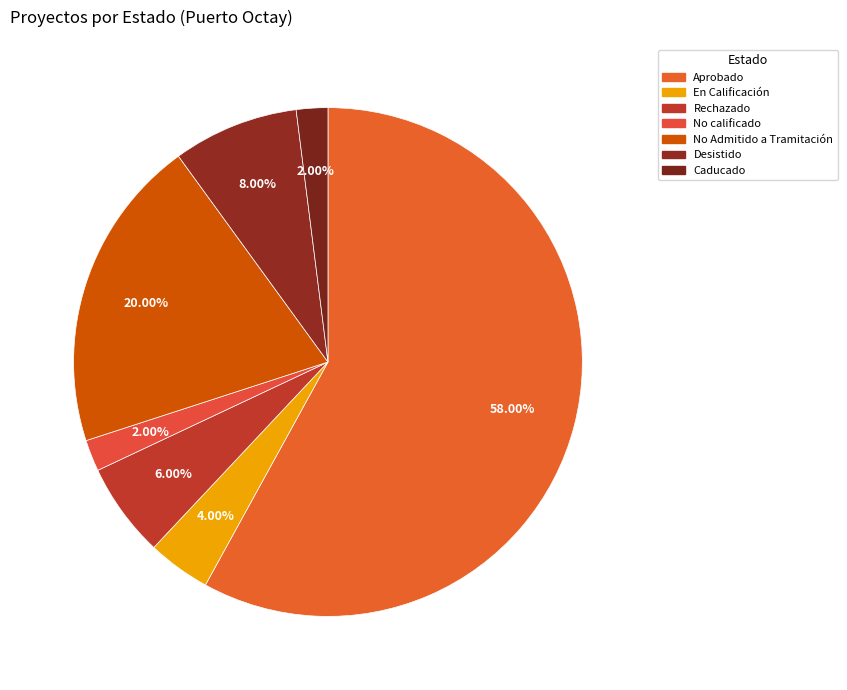

True or false: Aprobado accounts for 58% of the total.

True